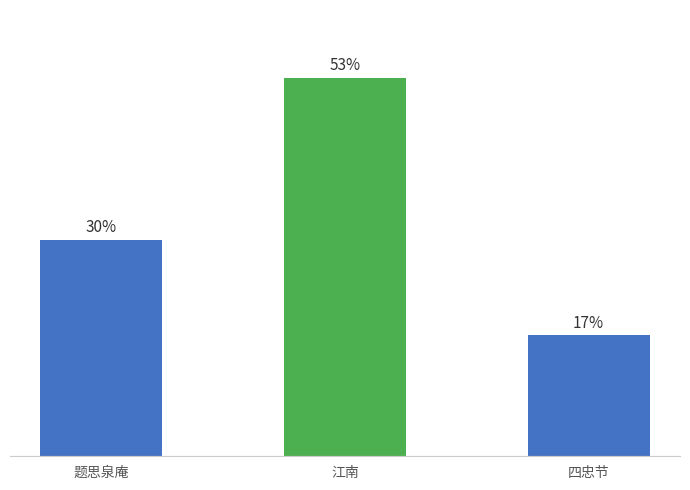

What is the label of the 3rd bar from the right?

题思泉庵